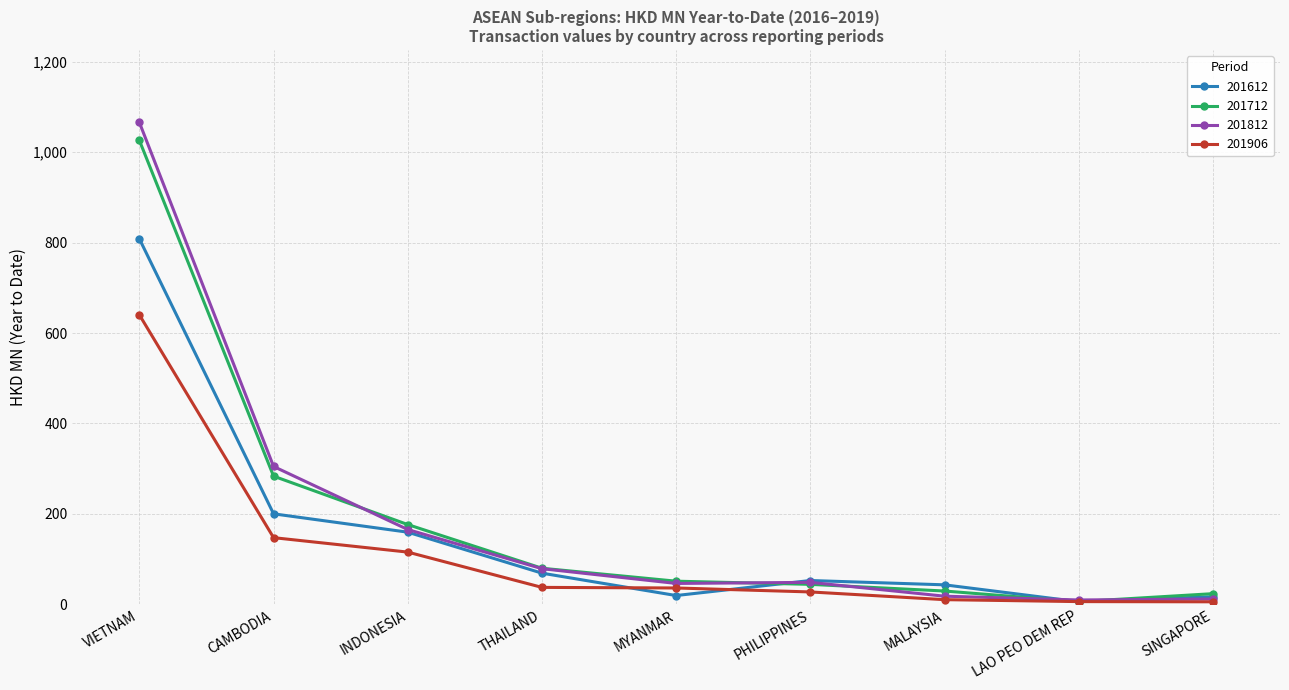

What is the highest value of the 201612 series?

808.2